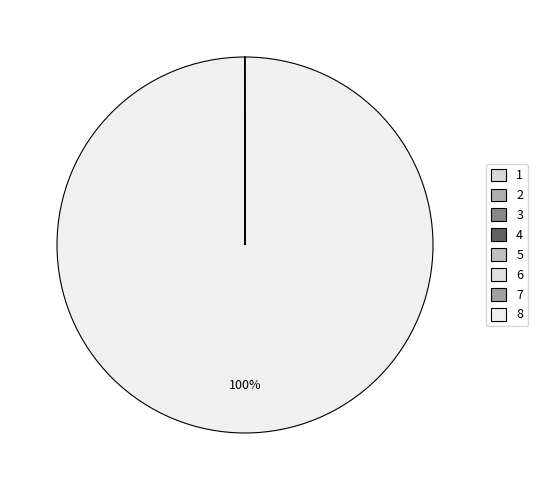

Which category accounts for the majority?

8